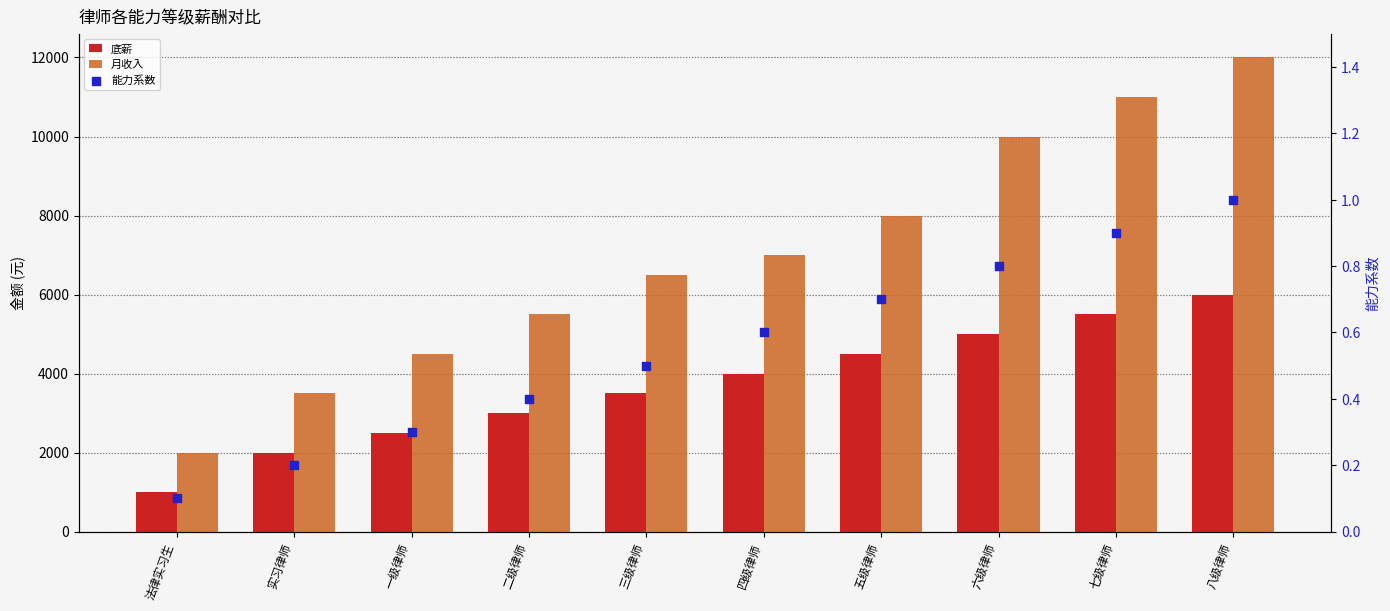

Which series reaches the minimum Y coordinate?

能力系数